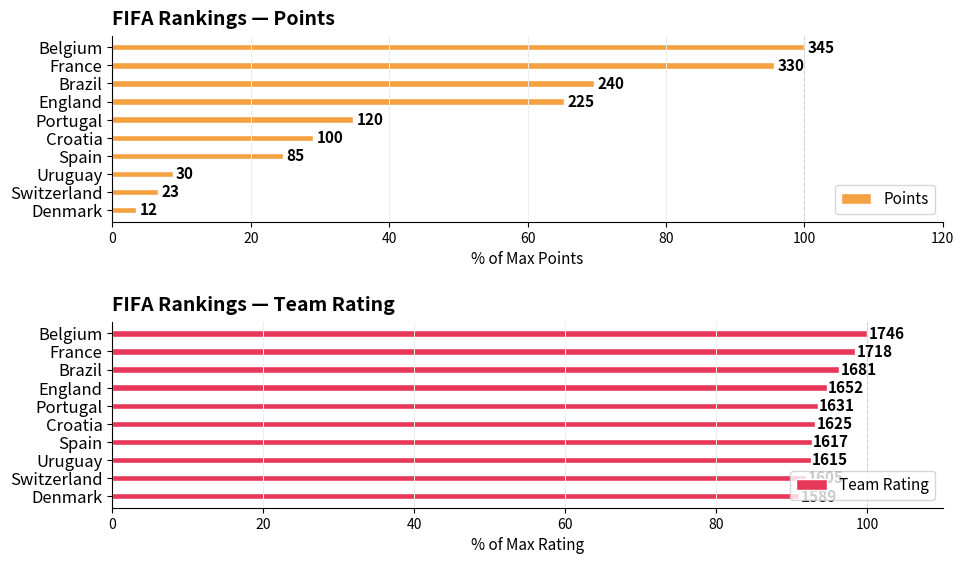

How many data points in Points are less than 34?

5